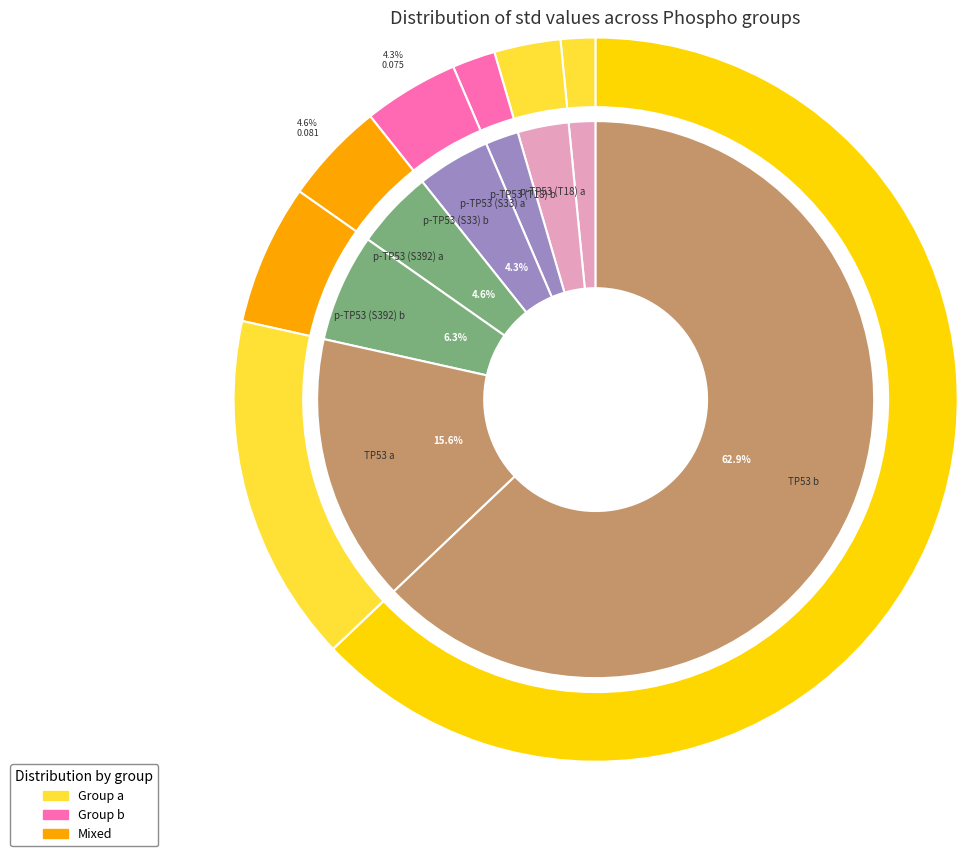

The p-TP53 (S392) a slice represents 5% of the pie. True or false?

True